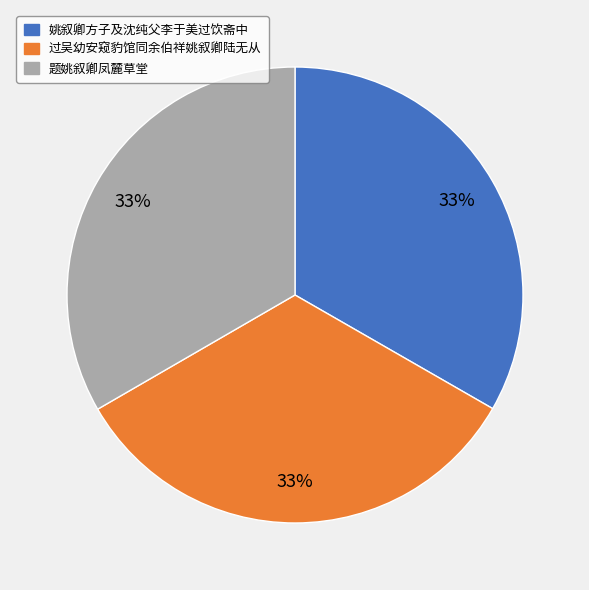

What is the ratio of the value at 过吴幼安窥豹馆同余伯祥姚叙卿陆无从 to the value at 题姚叙卿凤麓草堂?

1.0